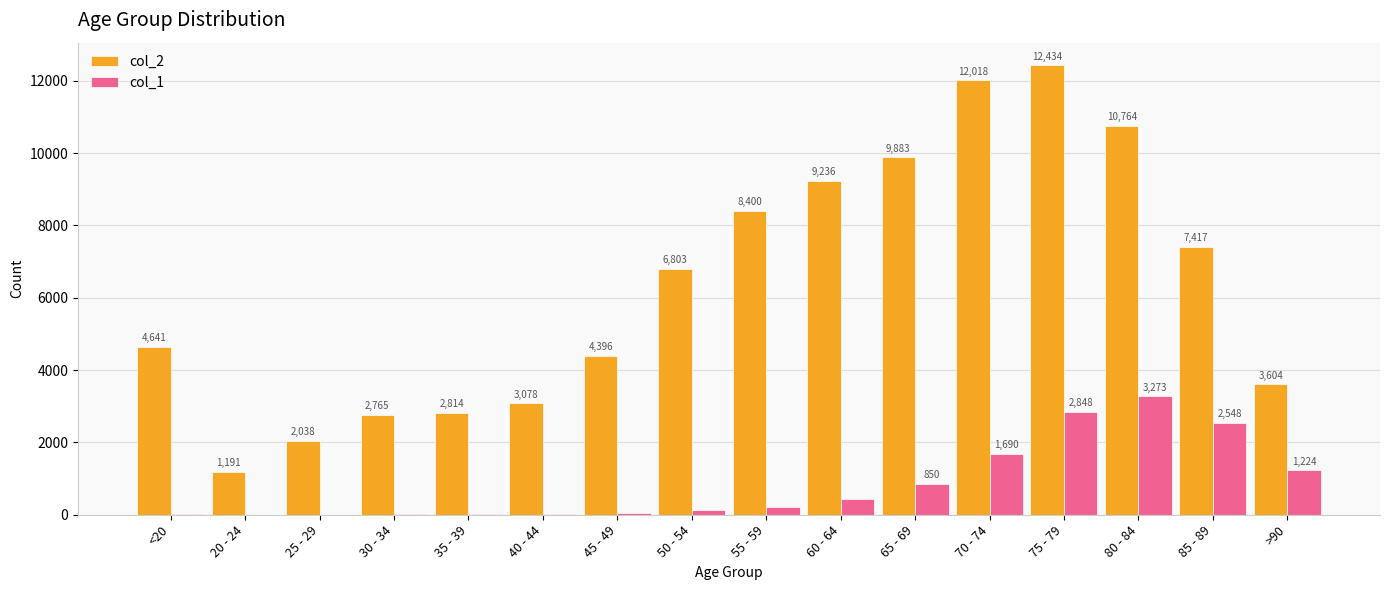

Is the value of col_2 at 40 - 44 greater than the value of col_1 at <20?

Yes